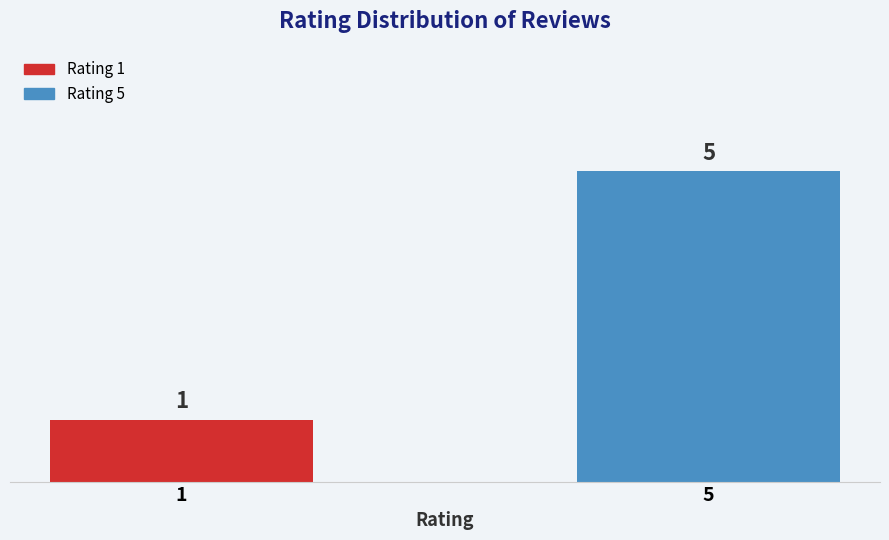

The value at 1 is 1. True or false?

True